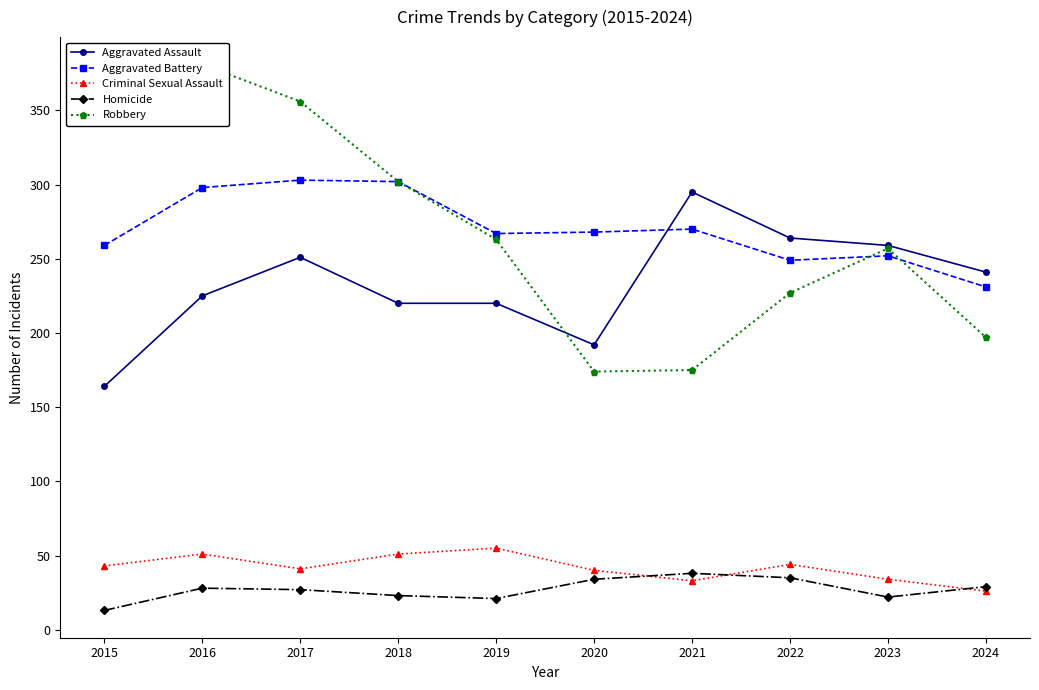

In Aggravated Battery, how many points are higher than both neighbors (excluding endpoints)?

3